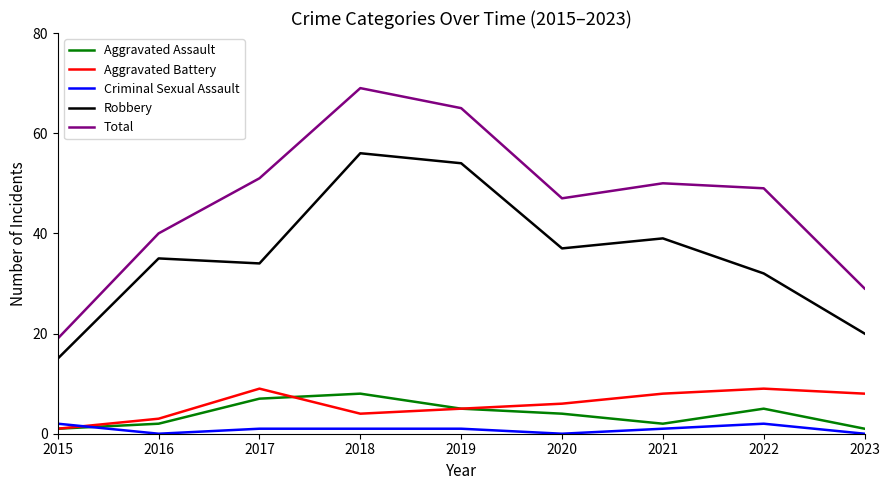

Where do Criminal Sexual Assault and Aggravated Assault first cross each other?

2015 and 2016